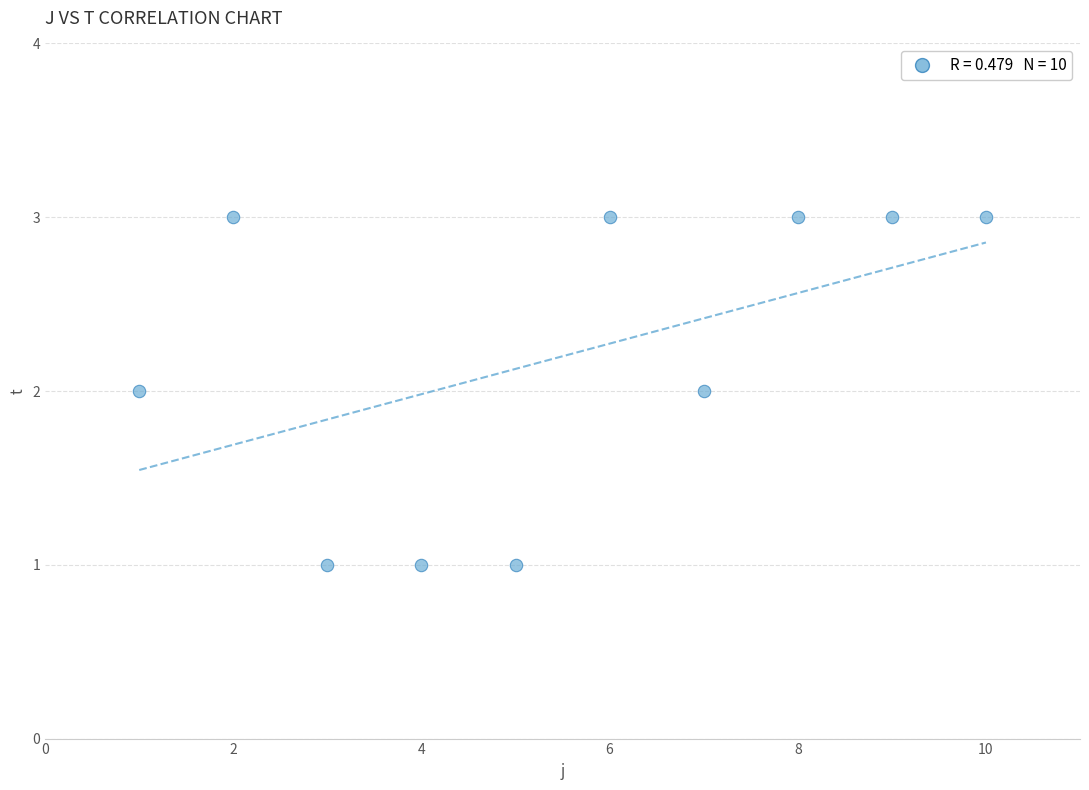

What is the average X value?

6